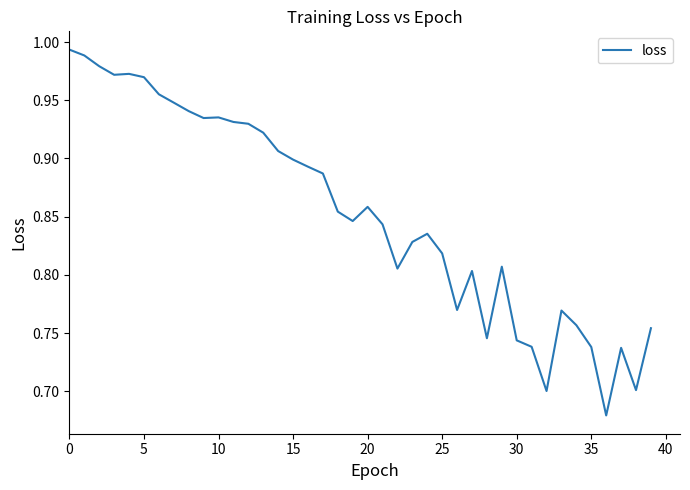

What is the difference between the maximum and minimum values?

0.3